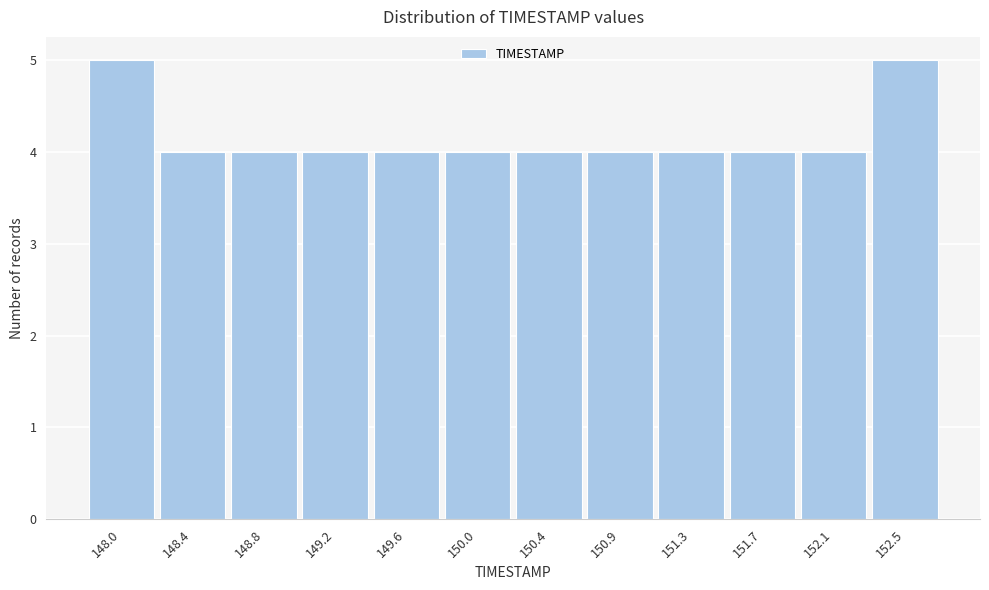

Reading right to left, transcribe all the data shown in this chart.

5	4	4	4	4	4	4	4	4	4	4	5